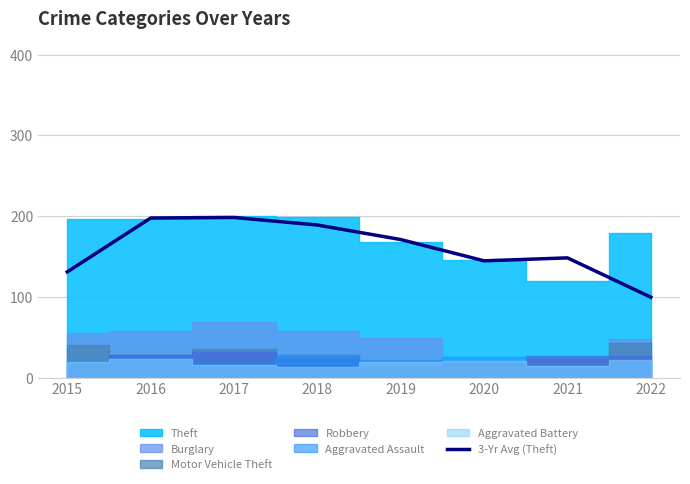

True or false: 3-Yr Avg (Theft) has a value of 171.0 at 2019.

True